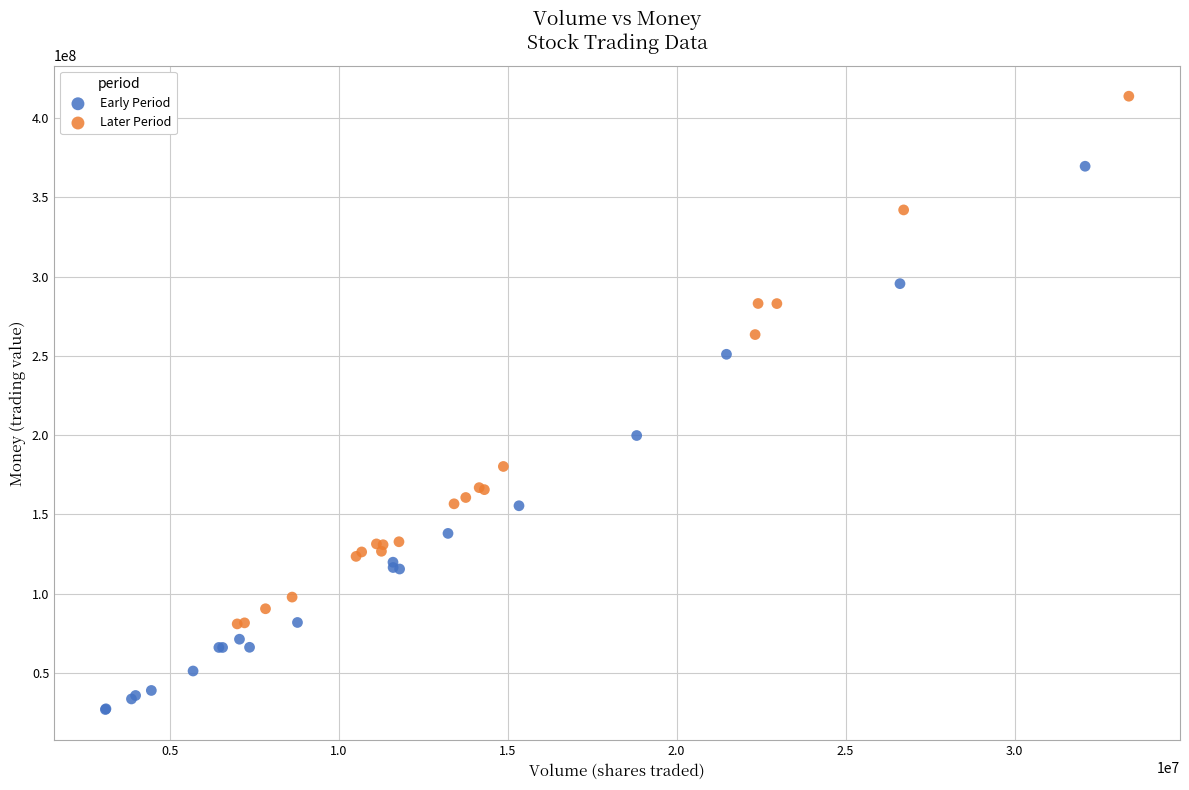

Which series contains the highest Y value?

Later Period